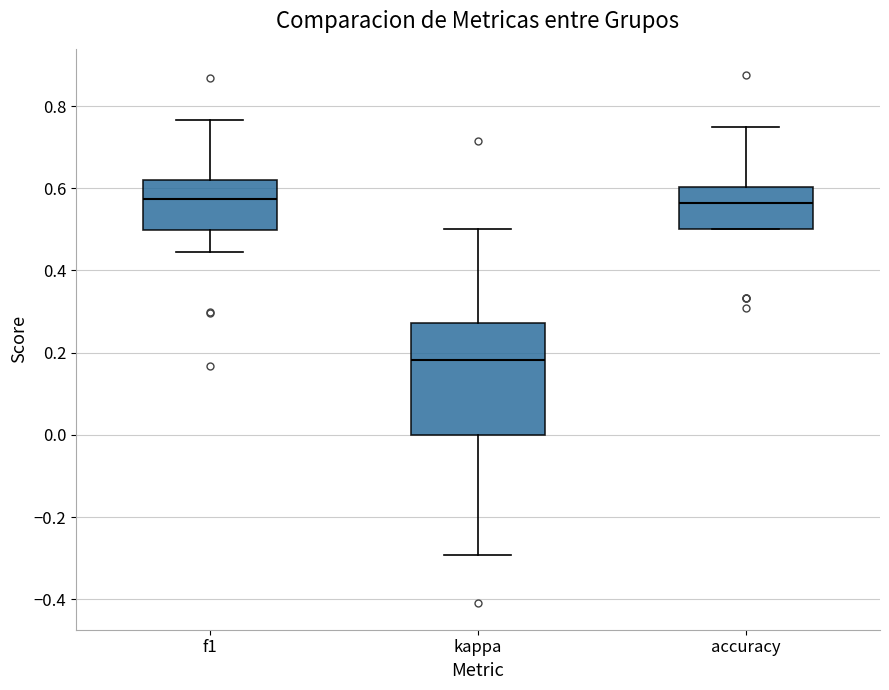

Where is the upper edge of the box for kappa on the y-axis? The values are not printed on the chart, so give them approximately, as read against the axis.

0.28